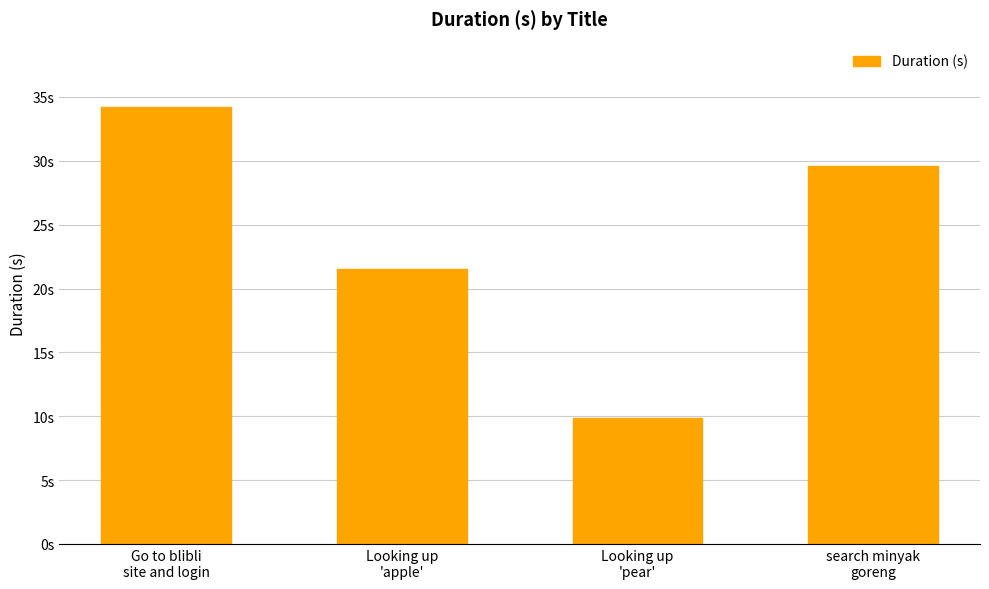

Where does the data first go above 29?

Go to blibli
site and login